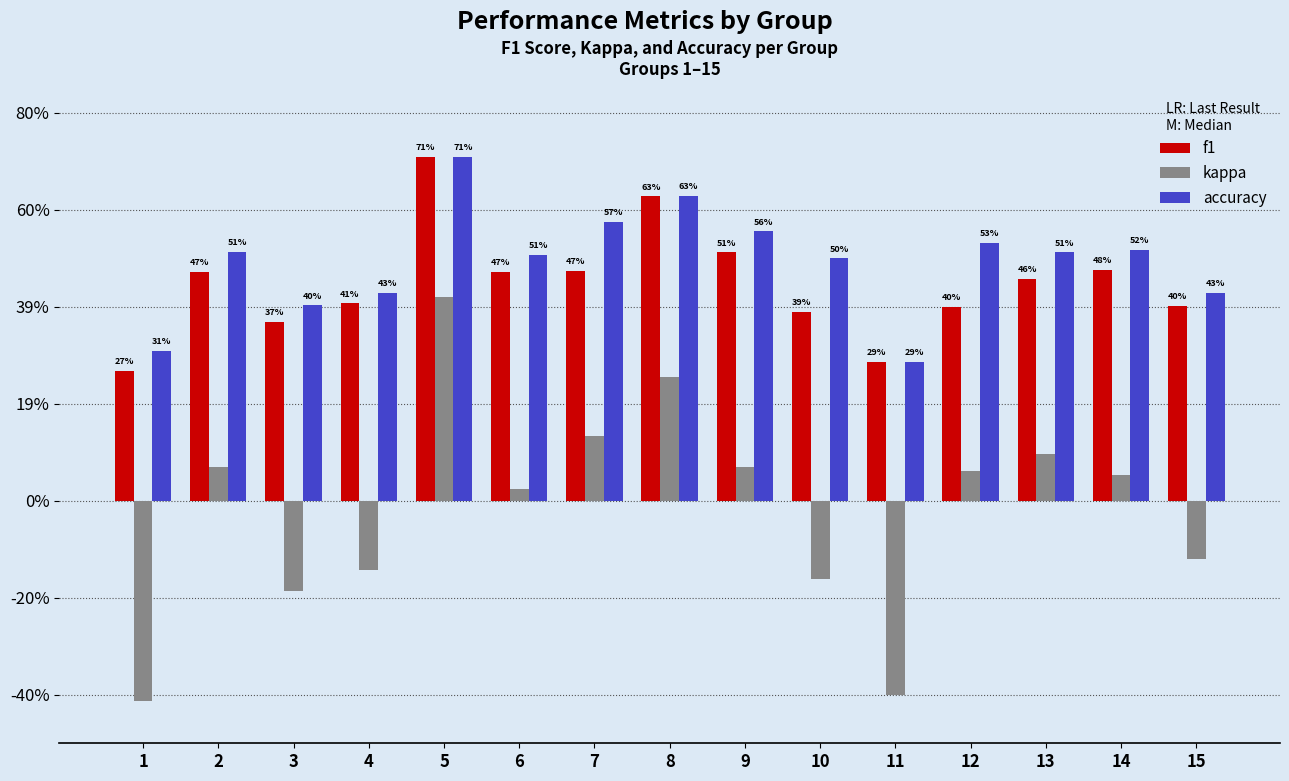

What is the sum of the f1 values at 15 and 14?

0.9